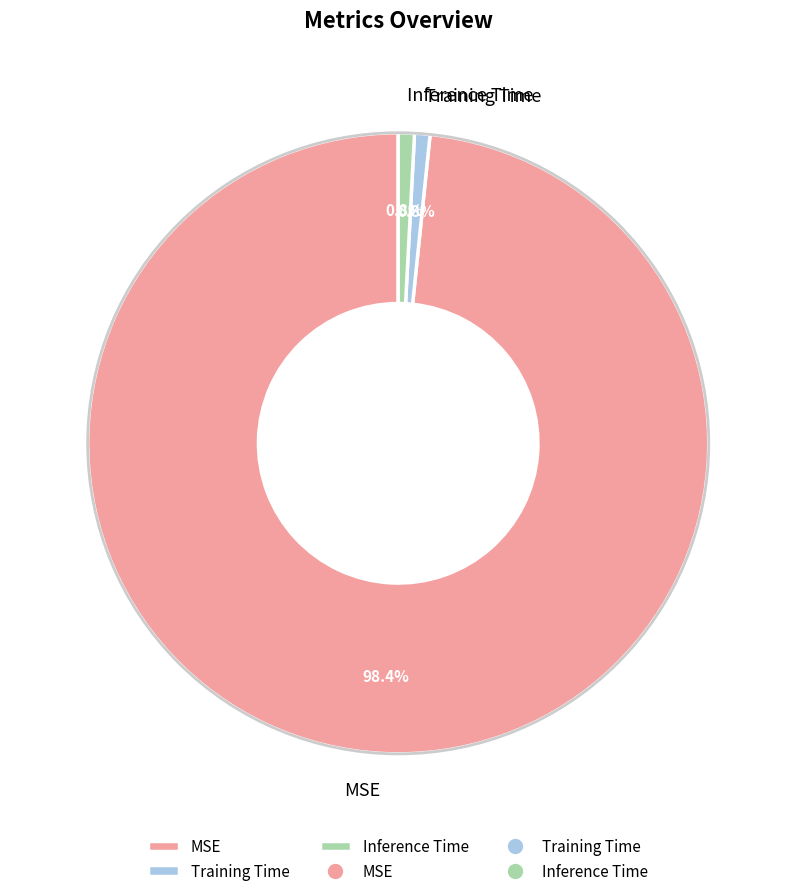

To the nearest percent, what is the difference between the largest and smallest slice percentages?

98%